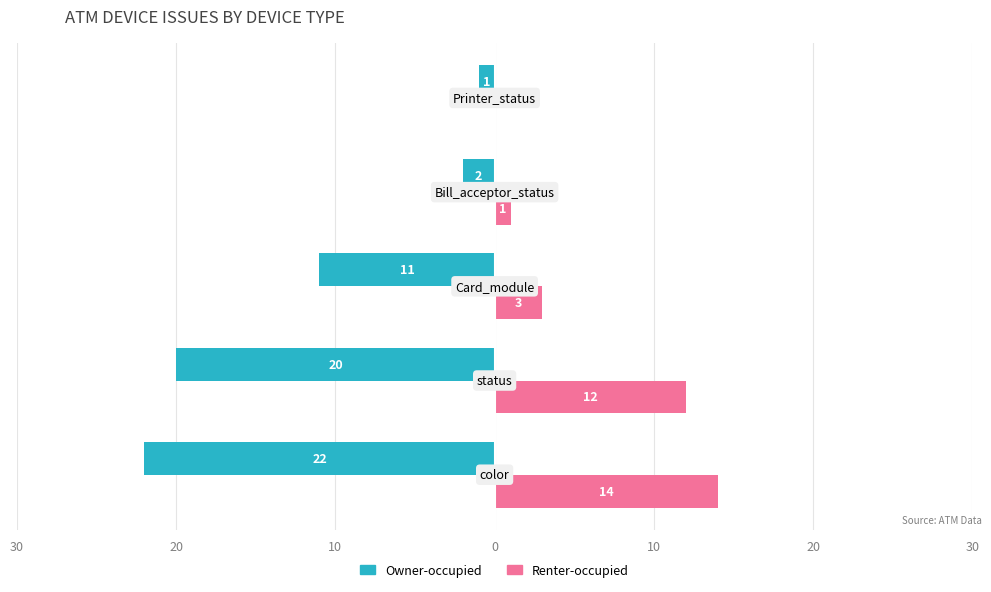

What are all the series names shown in the legend?

Owner-occupied, Renter-occupied